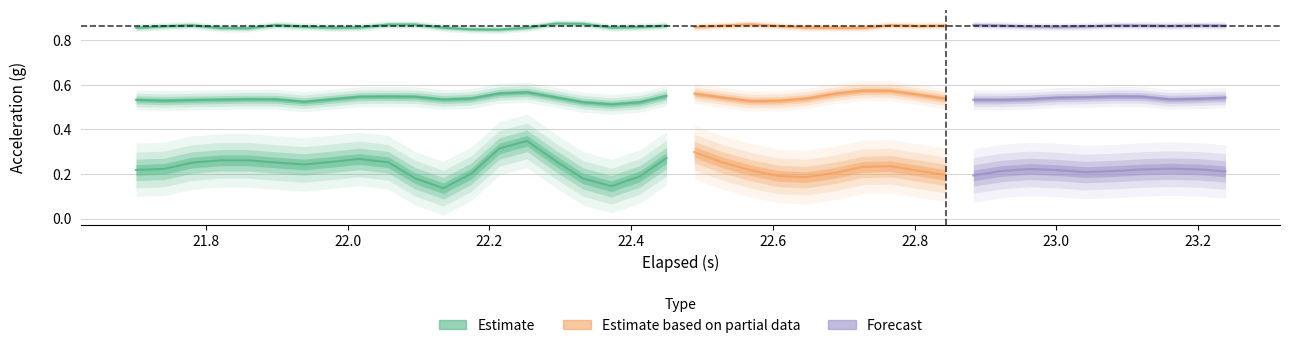

At which category does the chart reach its minimum across all series?

11